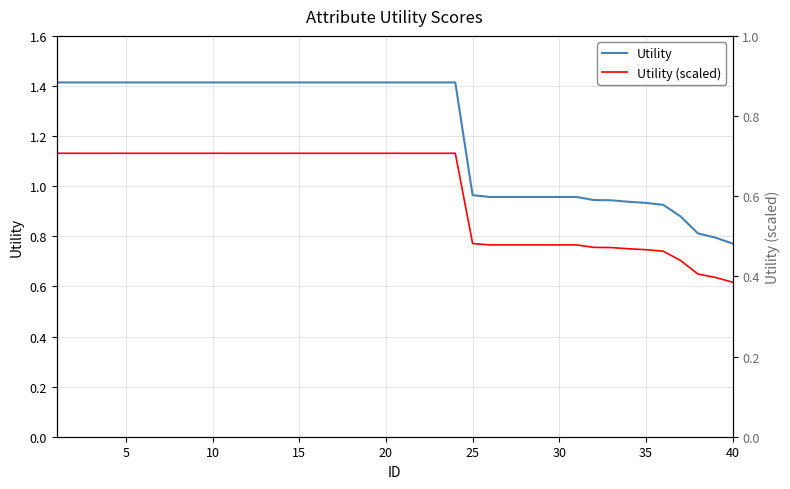

What is the maximum value for Utility?

1.4